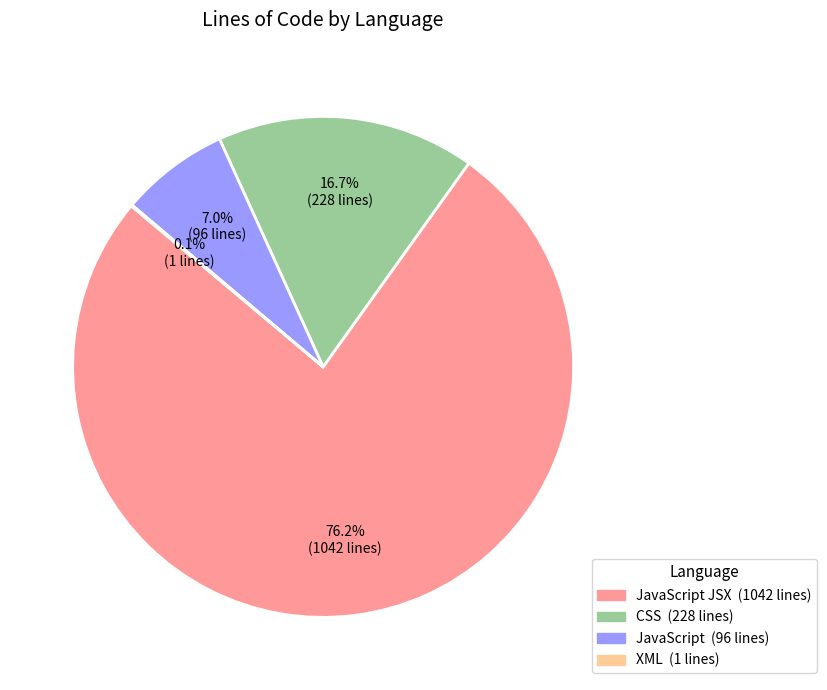

Is there any slice that represents more than half of the pie?

Yes